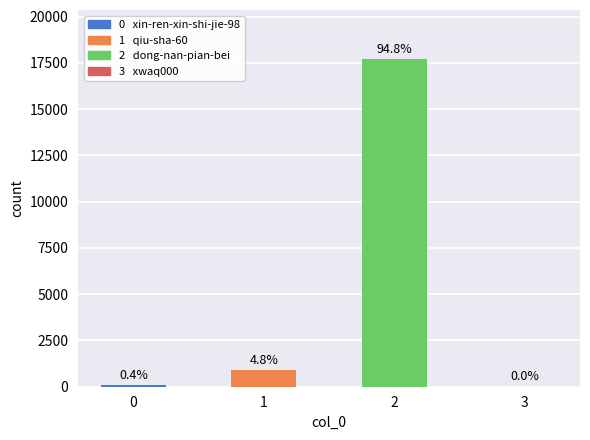

List the labels in order of value, smallest first.

3, 0, 1, 2